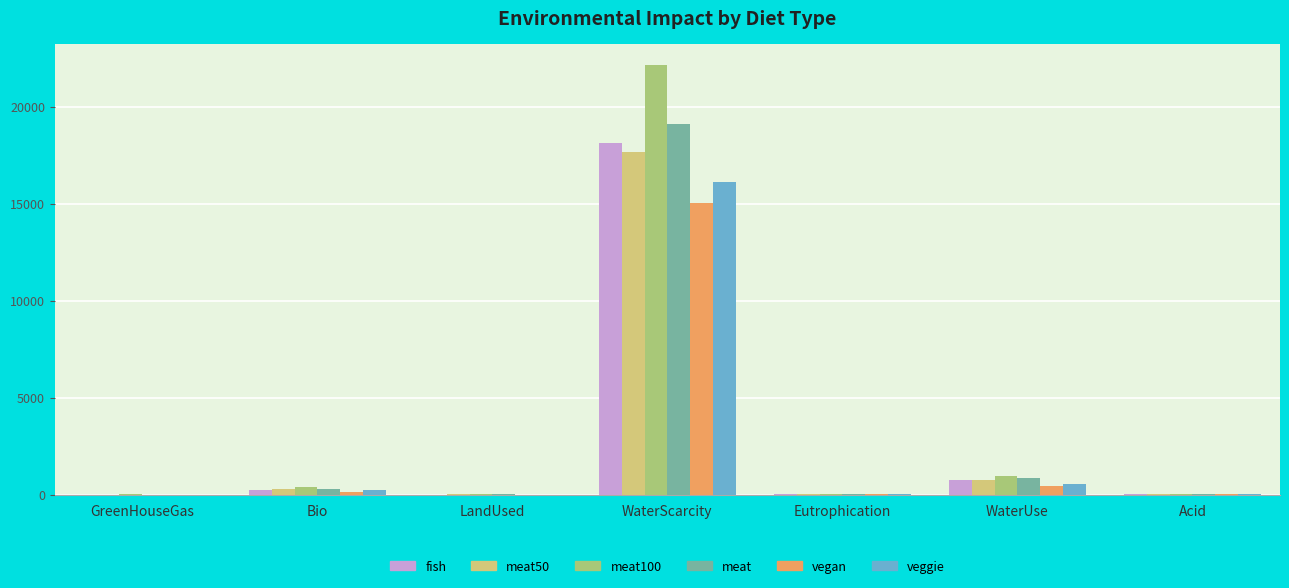

Does the chart contain stacked bars?

No